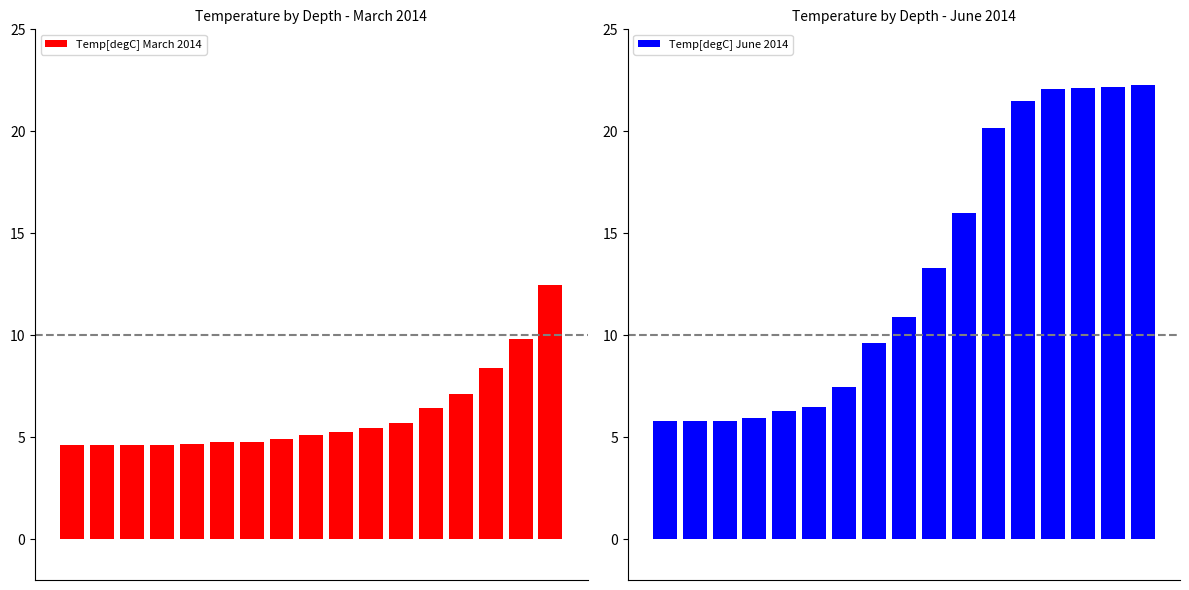

How many bars are there in total?

34